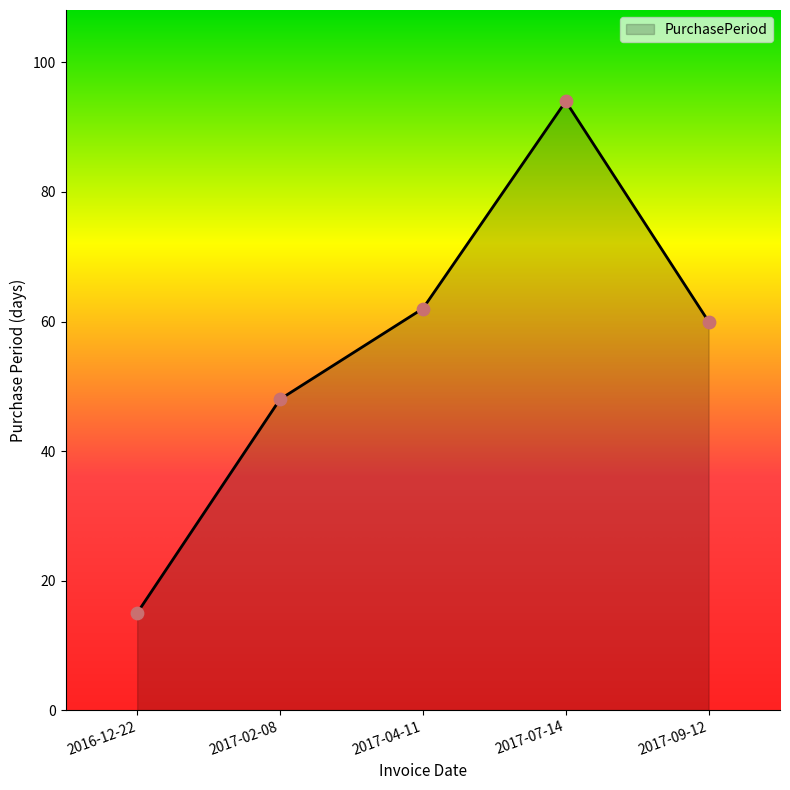

What is the change in value from 2017-02-08 to 2017-07-14?

+46